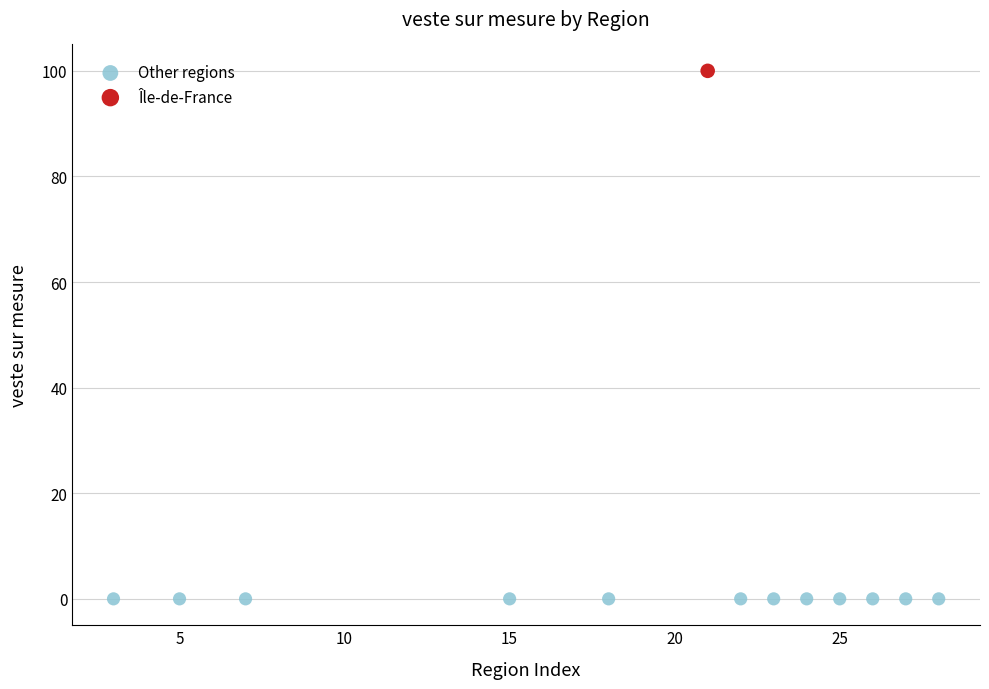

Which series contains the highest Y value?

Île-de-France